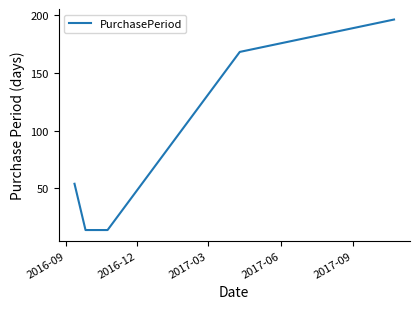

What is the maximum value shown in the chart?

196